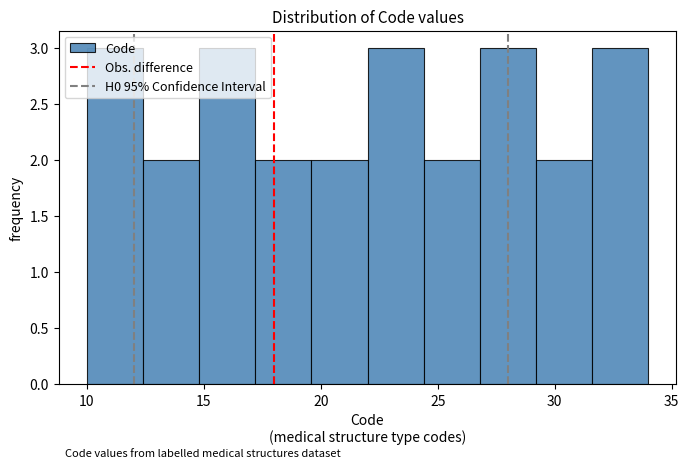

What is the height of the bar covering 31.6 to 34.0 on the x-axis? Neither the bar edges nor the heights are printed on the chart, so give them approximately, as read against the axes.

3